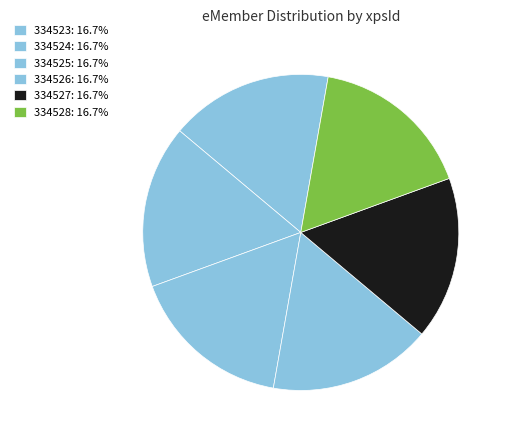

What is the ratio of the value at 334526 to the value at 334525?

1.0